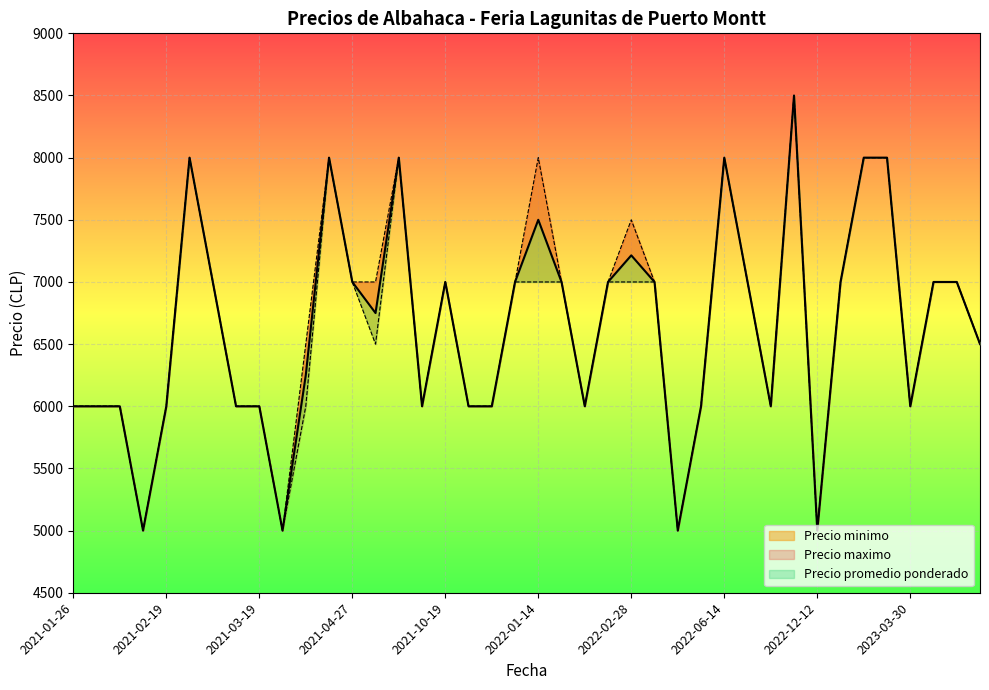

Is it true that Precio maximo equals 4041 at 2022-01-14?

False